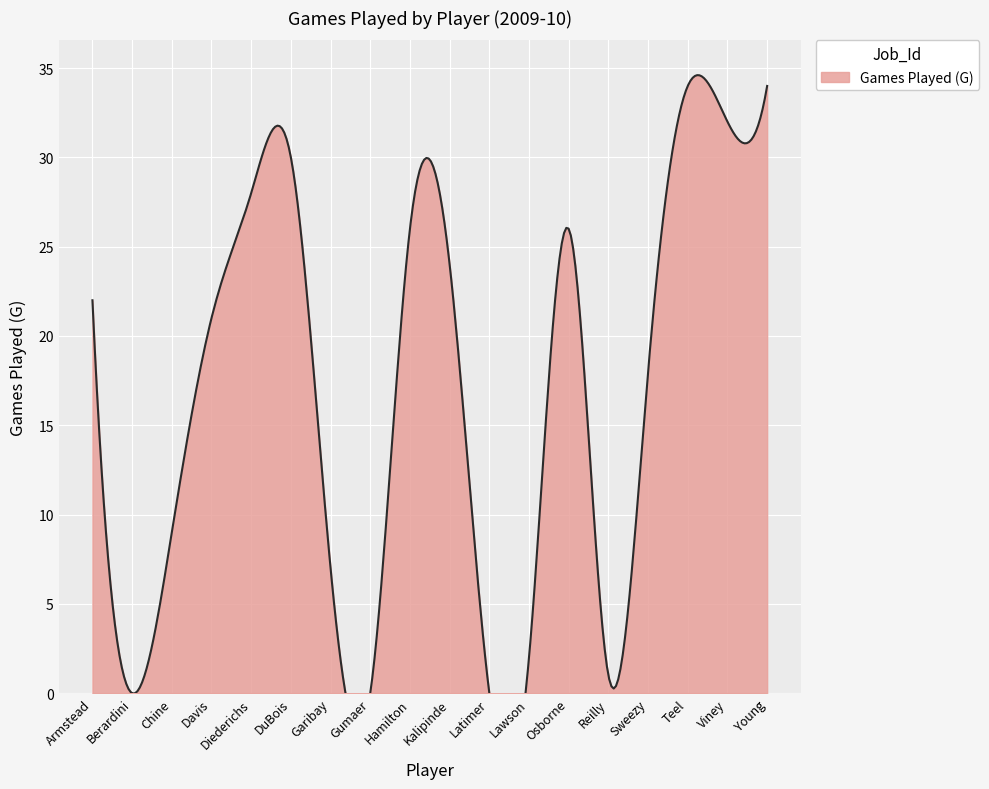

True or false: the data shows 22 at Armstead.

True